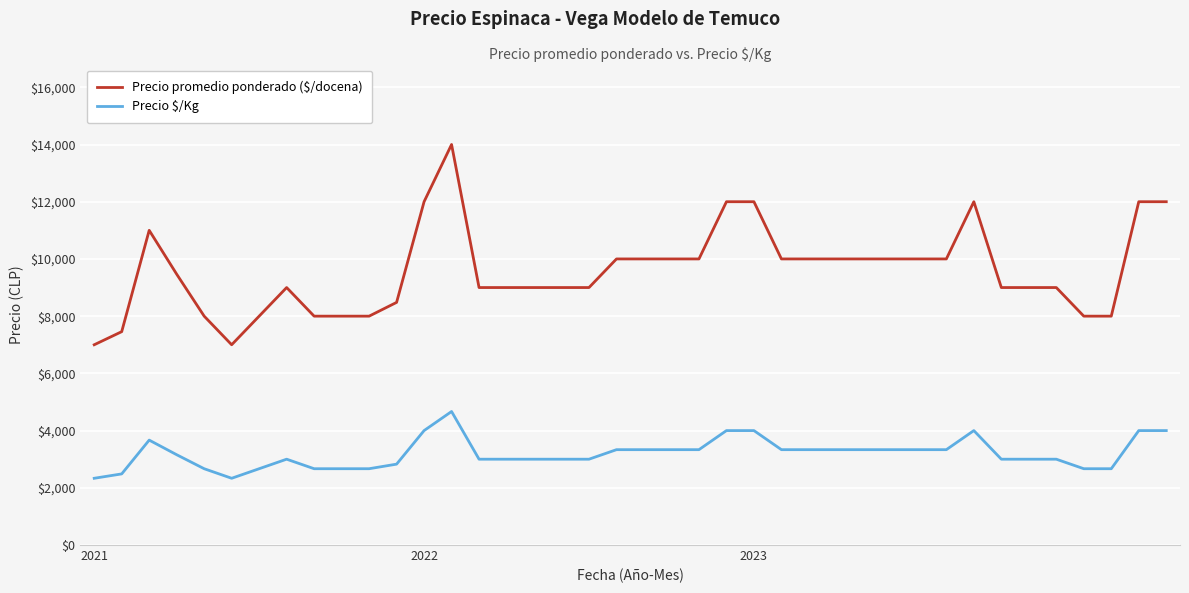

True or false: Precio $/Kg and Precio promedio ponderado ($/docena) intersect in this chart.

False